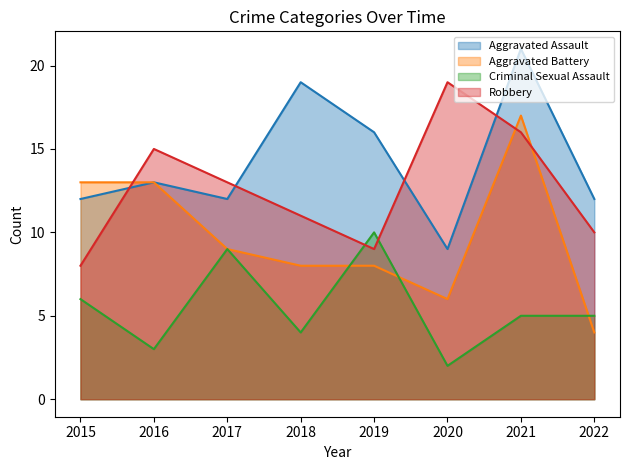

How many interior local valleys does the Robbery series have?

1